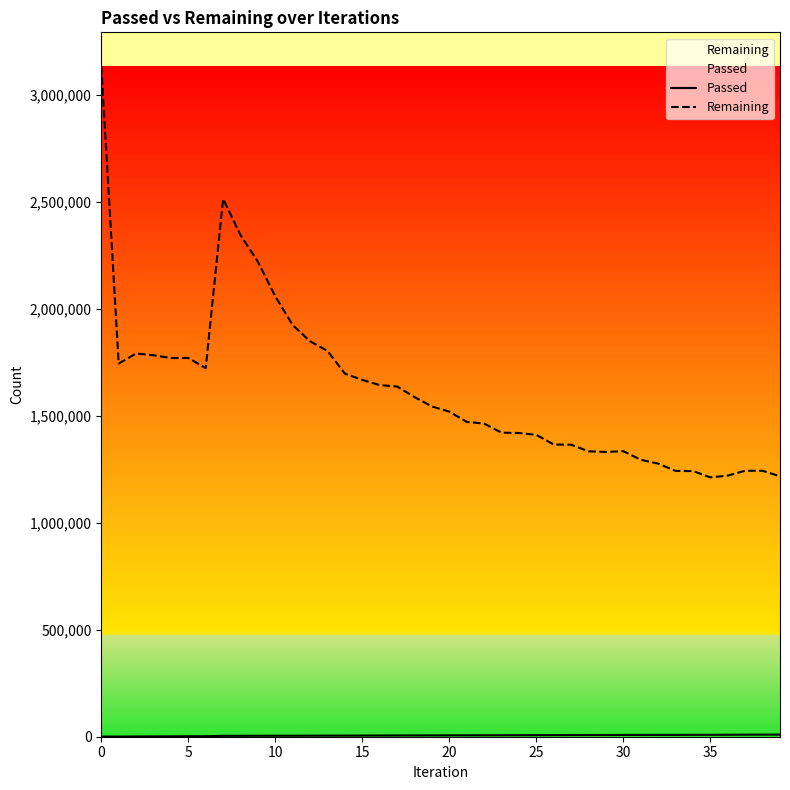

Which series changed the most between 35 and 15?

Remaining